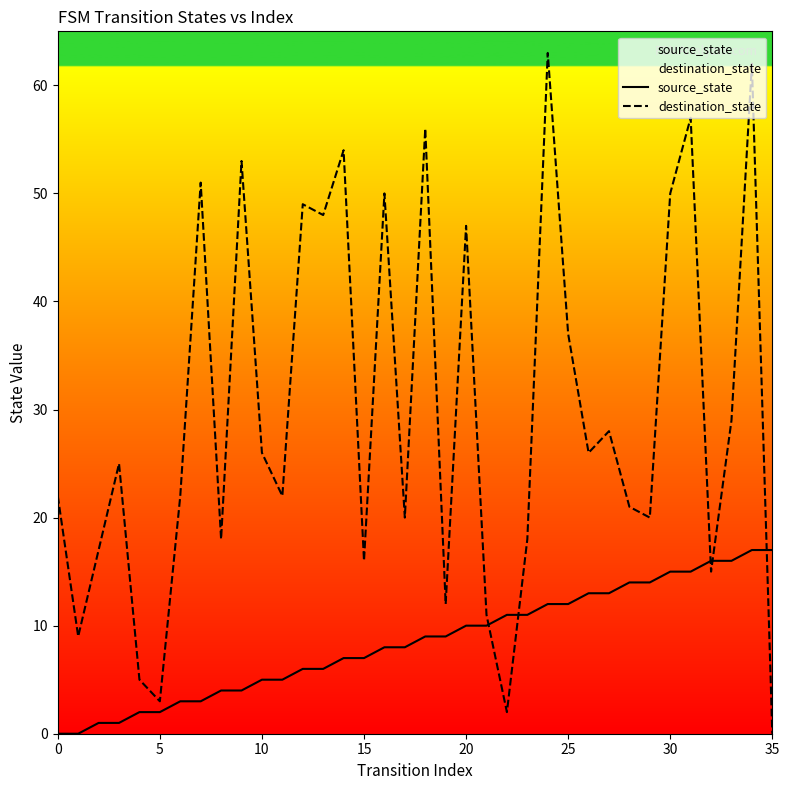

Reading left to right, extract all data points from this chart.

source_state: 0	0	1	1	2	2	3	3	4	4	5	5	6	6	7	7	8	8	9	9	10	10	11	11	12	12	13	13	14	14	15	15	16	16	17	17
destination_state: 22	9	17	25	5	3	22	51	18	53	26	22	49	48	54	16	50	20	56	12	47	11	2	18	63	37	26	28	21	20	50	57	15	29	62	0